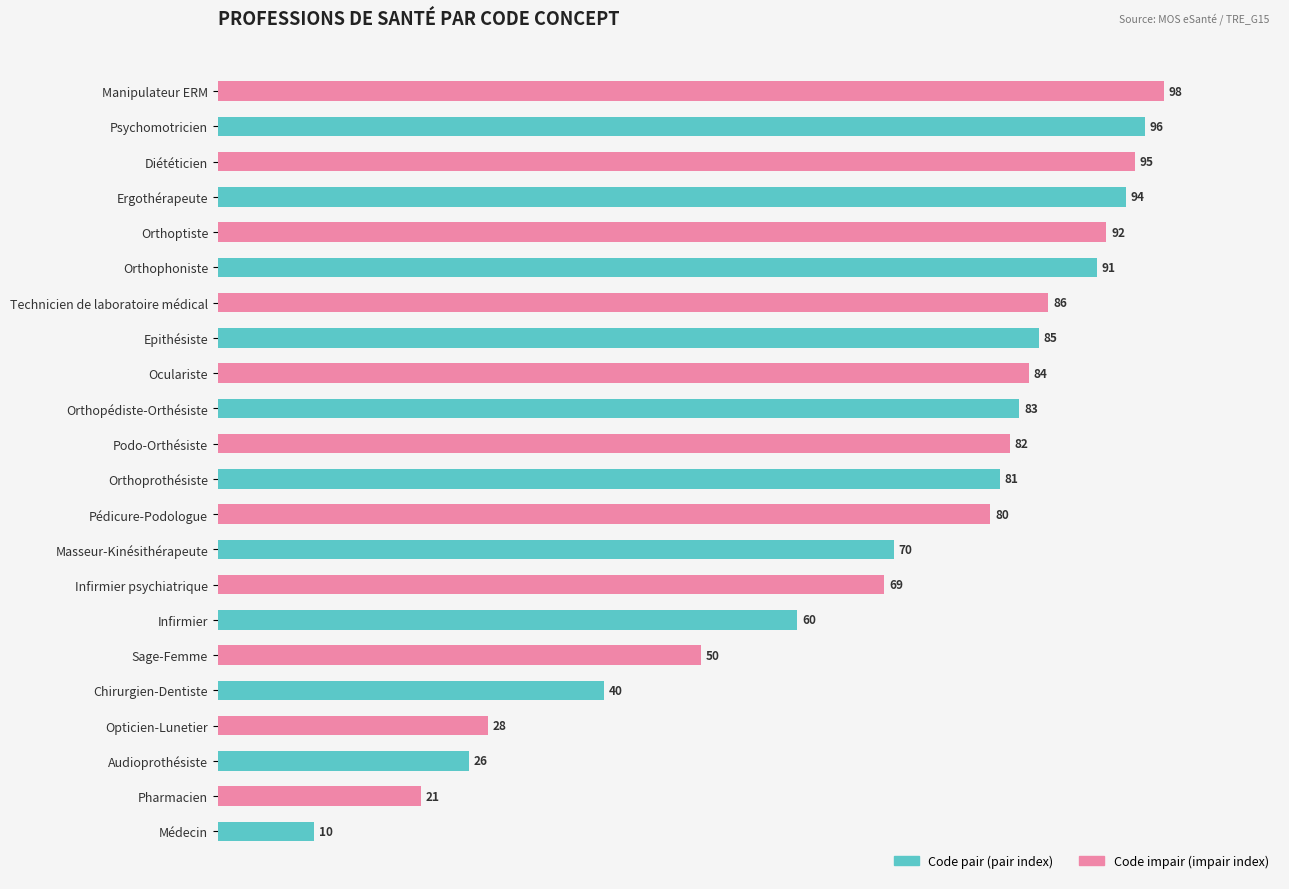

At which label is the value closest to 54?

Sage-Femme